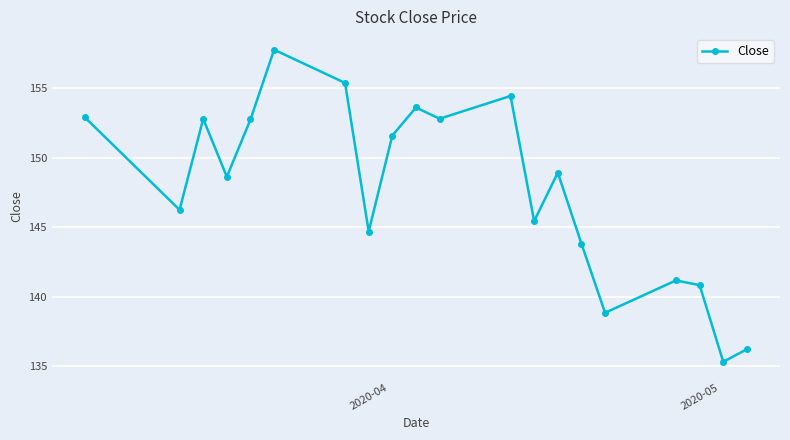

What is the smallest value displayed?

135.3